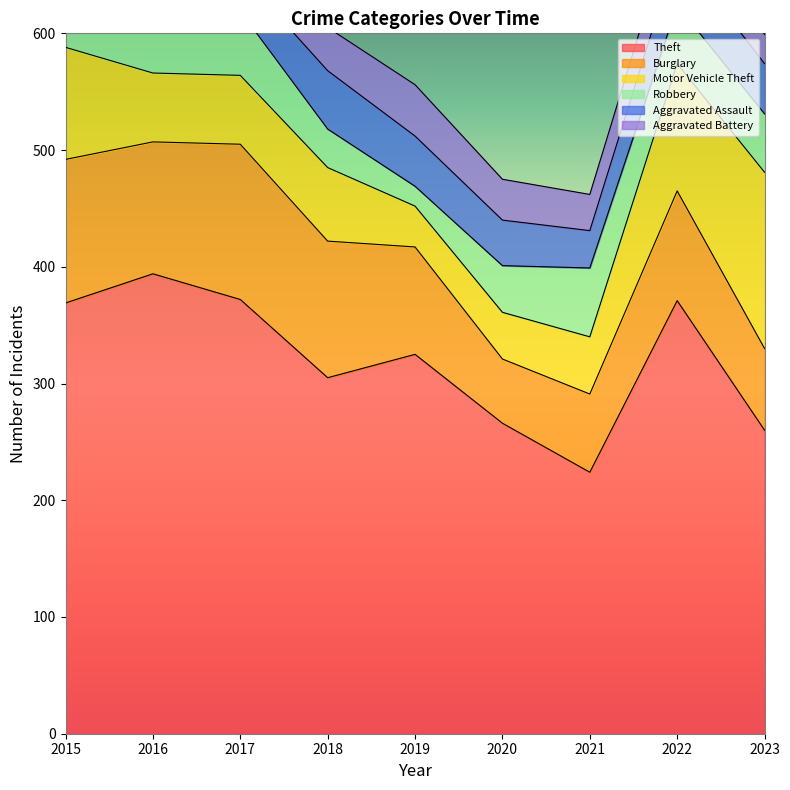

At how many categories does at least one series exceed 174?

9